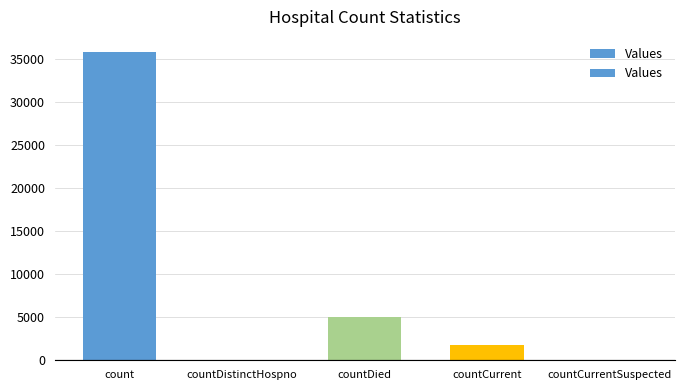

How many distinct data groups are displayed?

1